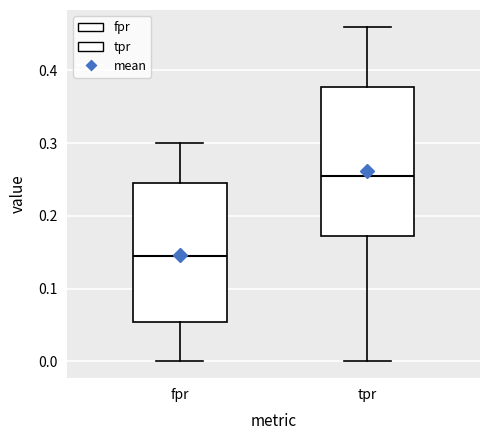

Which box is the tallest, from its lower edge to its upper edge?

tpr